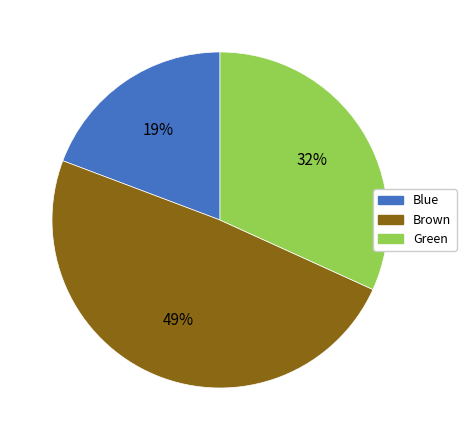

To the nearest percent, what is the average slice percentage?

33%